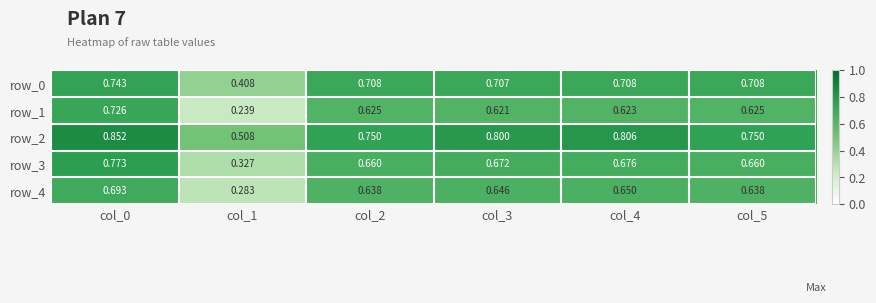

How many categories are shown in the chart?

6